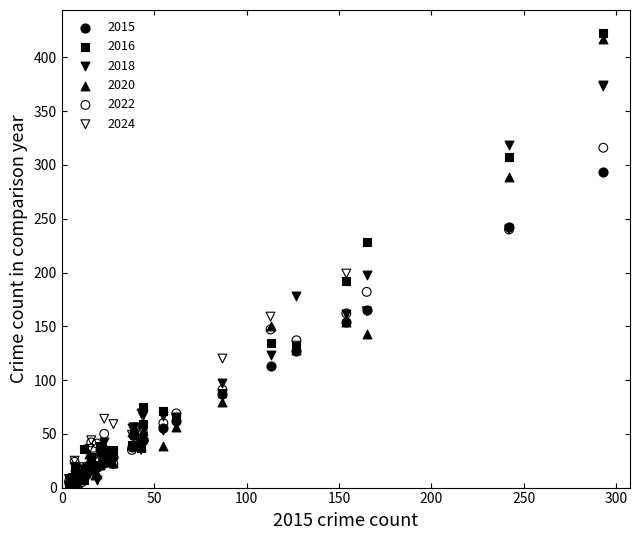

Which series has the widest spread of Y values?

2016